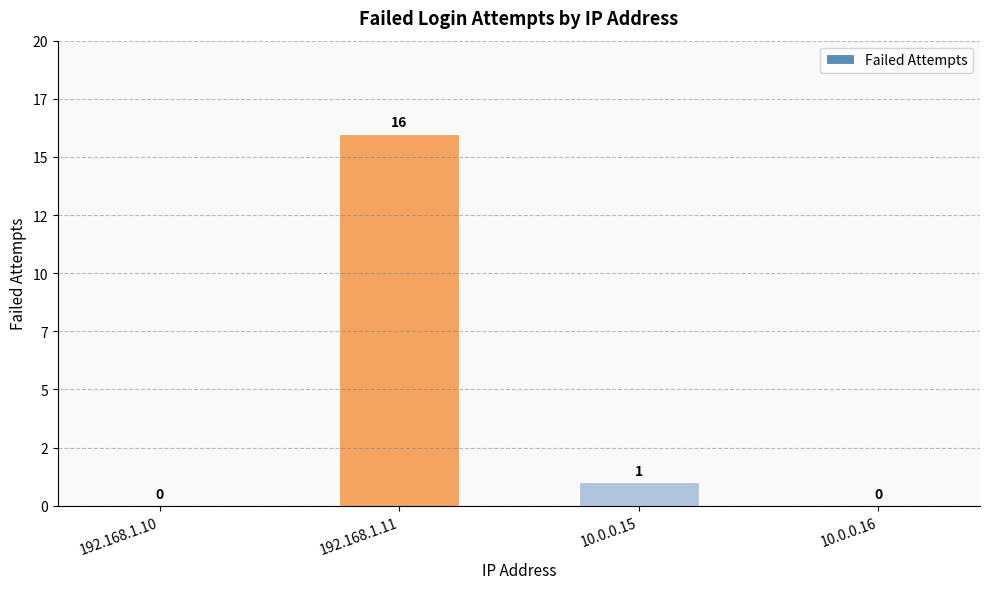

True or false: the data shows -6 at 10.0.0.16.

False